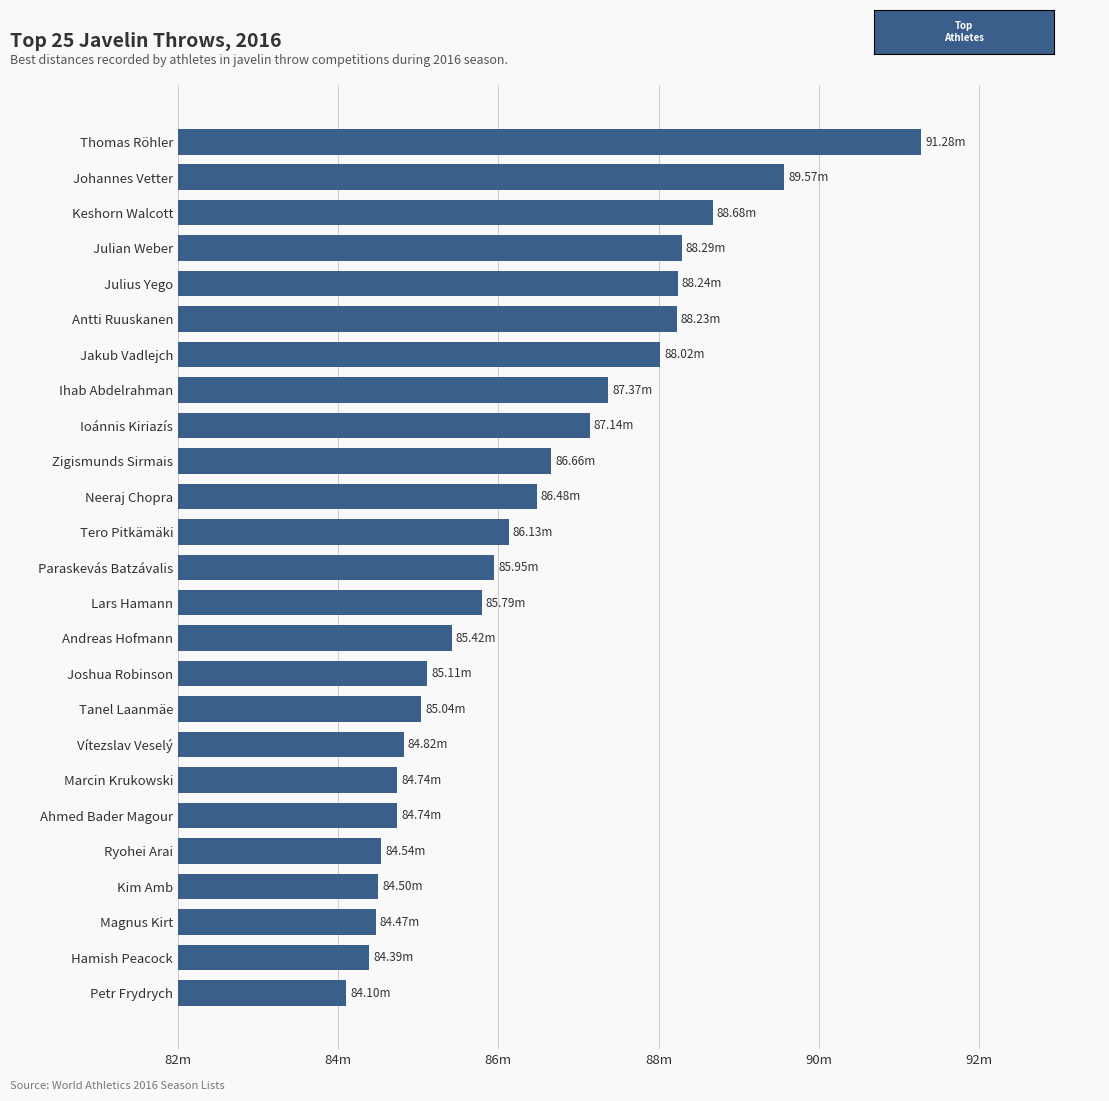

How many series are shown in this chart?

1